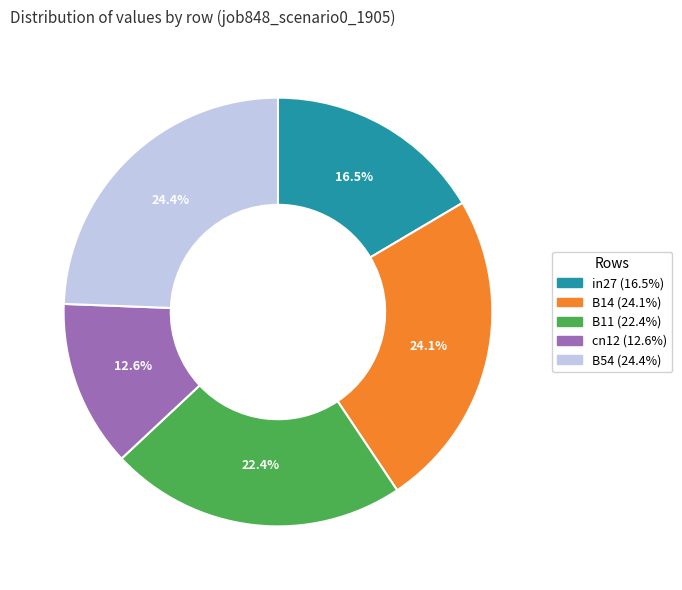

Does B54 account for over 50% of the chart?

No